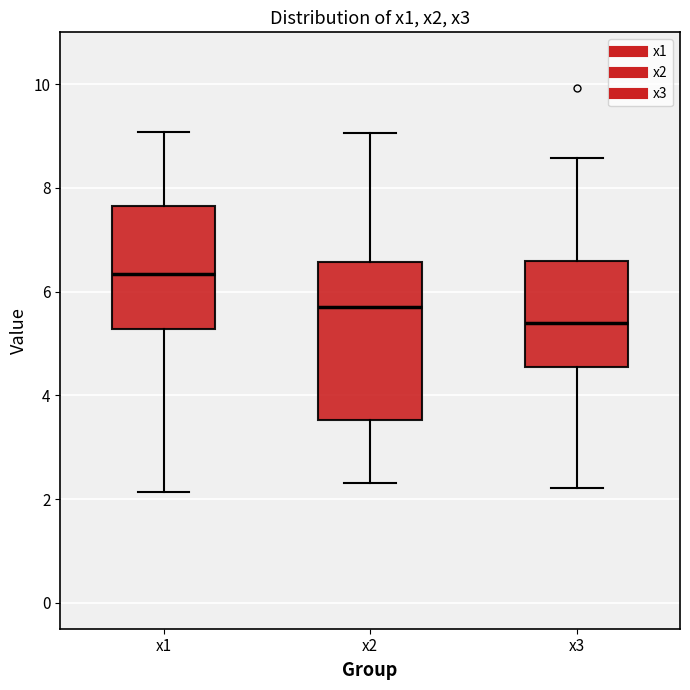

Which box's median line is the lowest?

x3